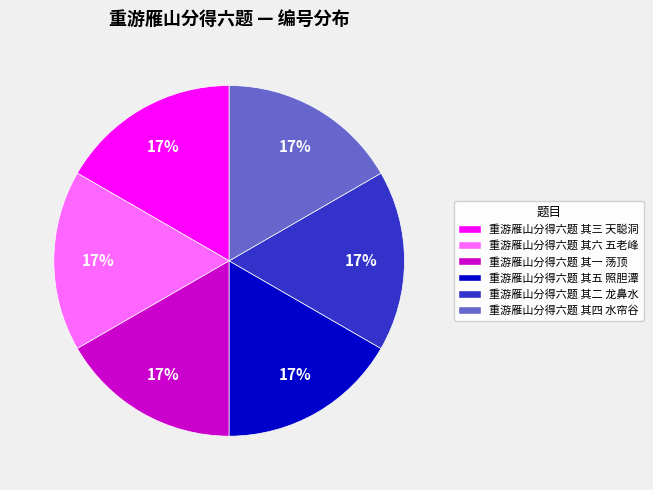

To the nearest percent, what portion does 重游雁山分得六题 其五 照胆潭 represent?

17%